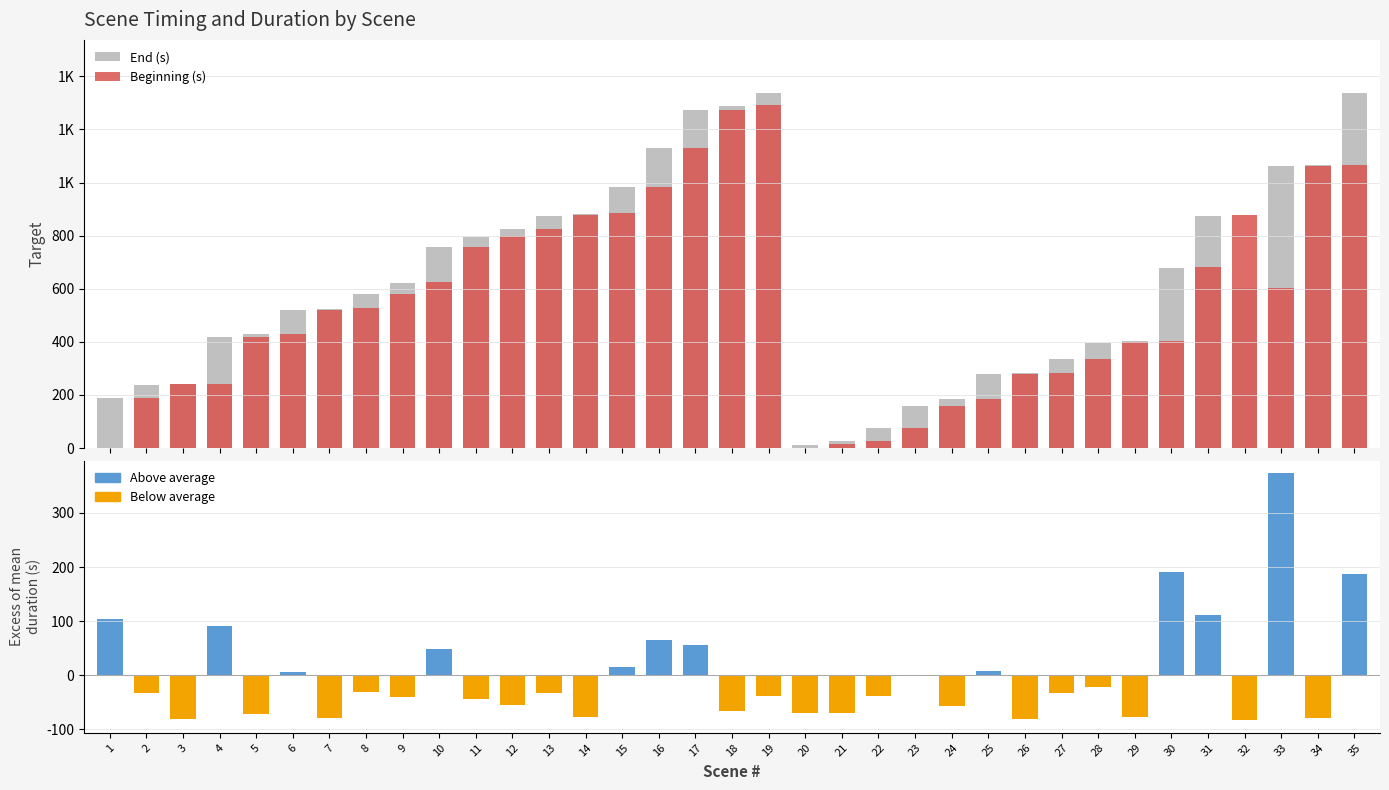

Where is End (s) nearest to the value 675?

30